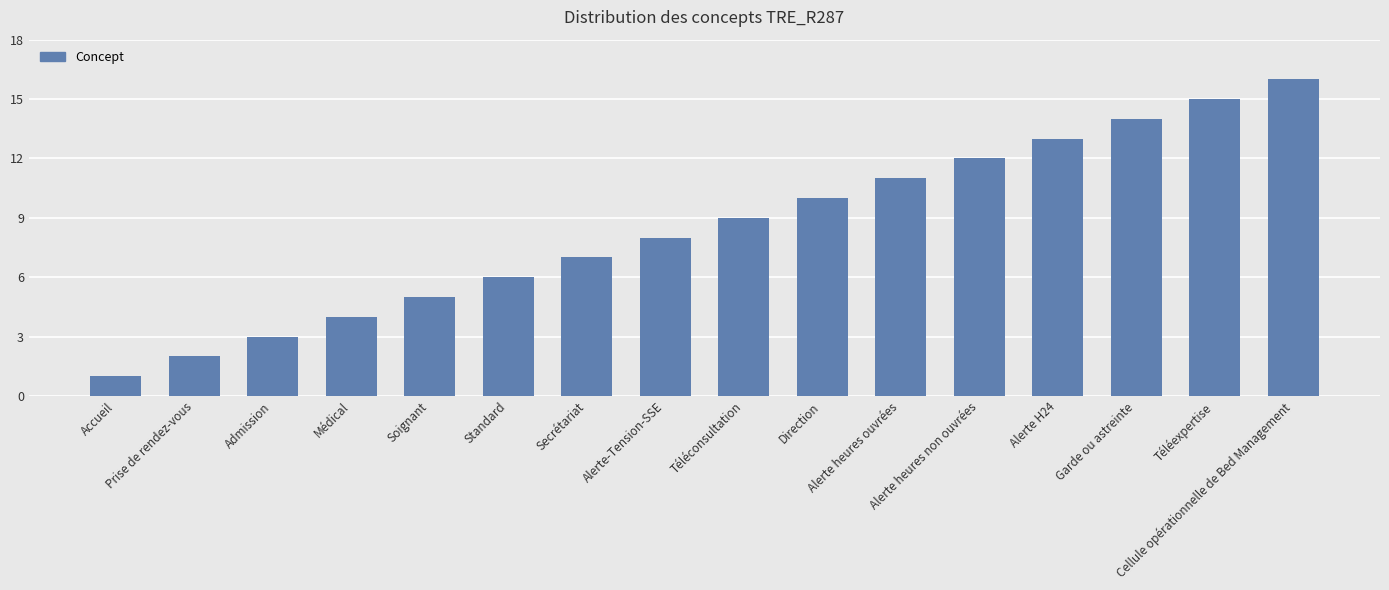

What is the difference between the second highest and minimum values?

14